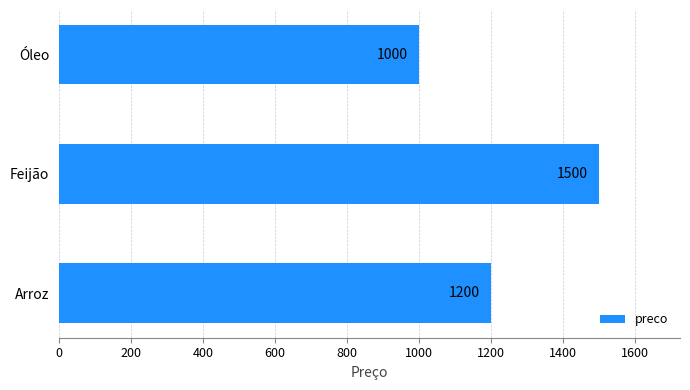

How many values are between 1000 and 1500?

3